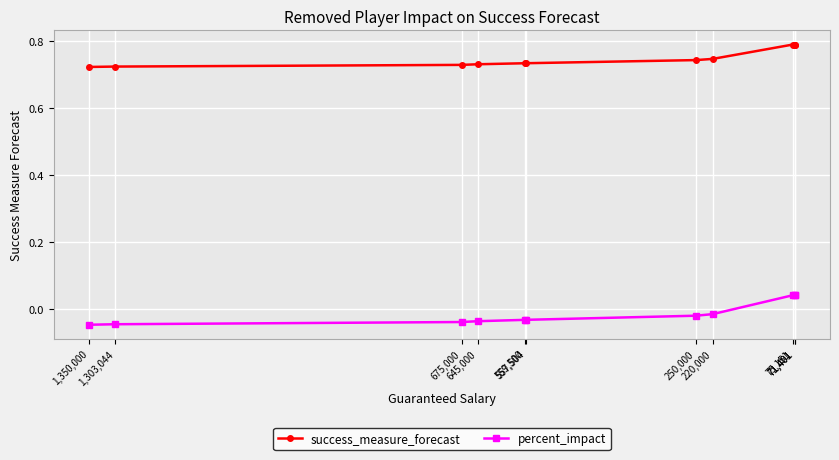

What is the label of the 11th point from the right?

1,350,000